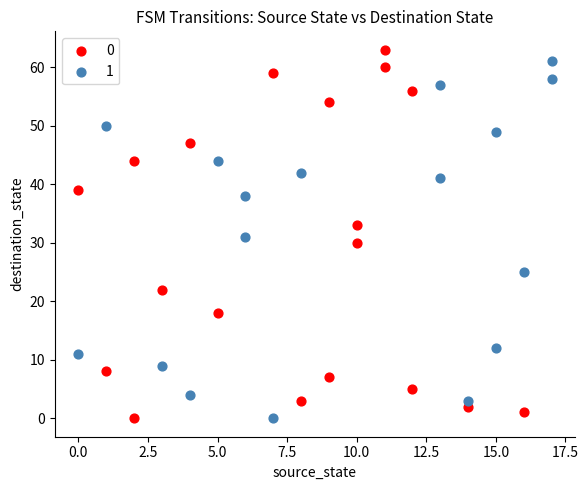

What are all the series names shown in the legend?

0, 1